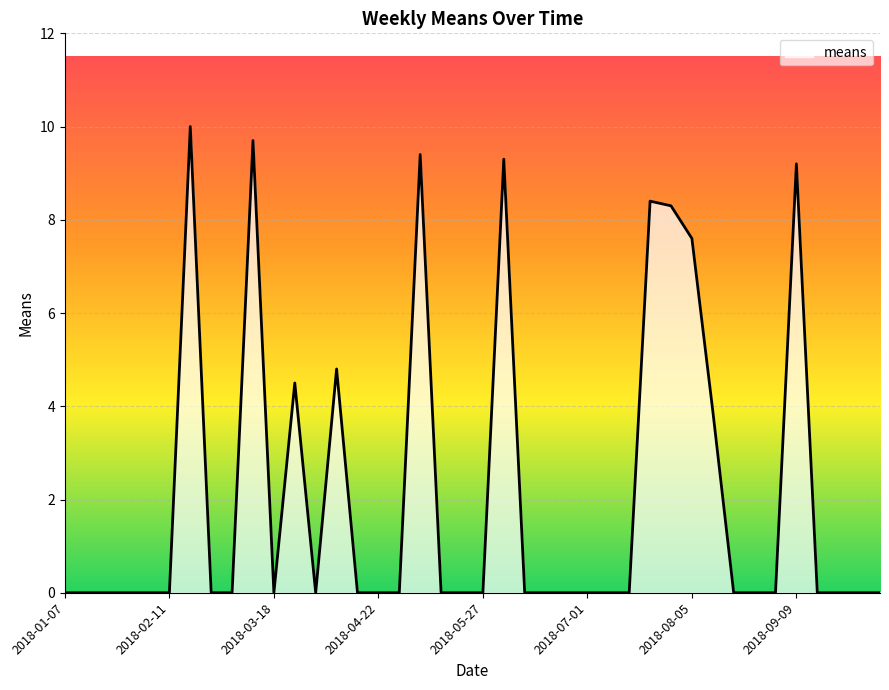

What is the difference between the maximum and minimum values?

10.0